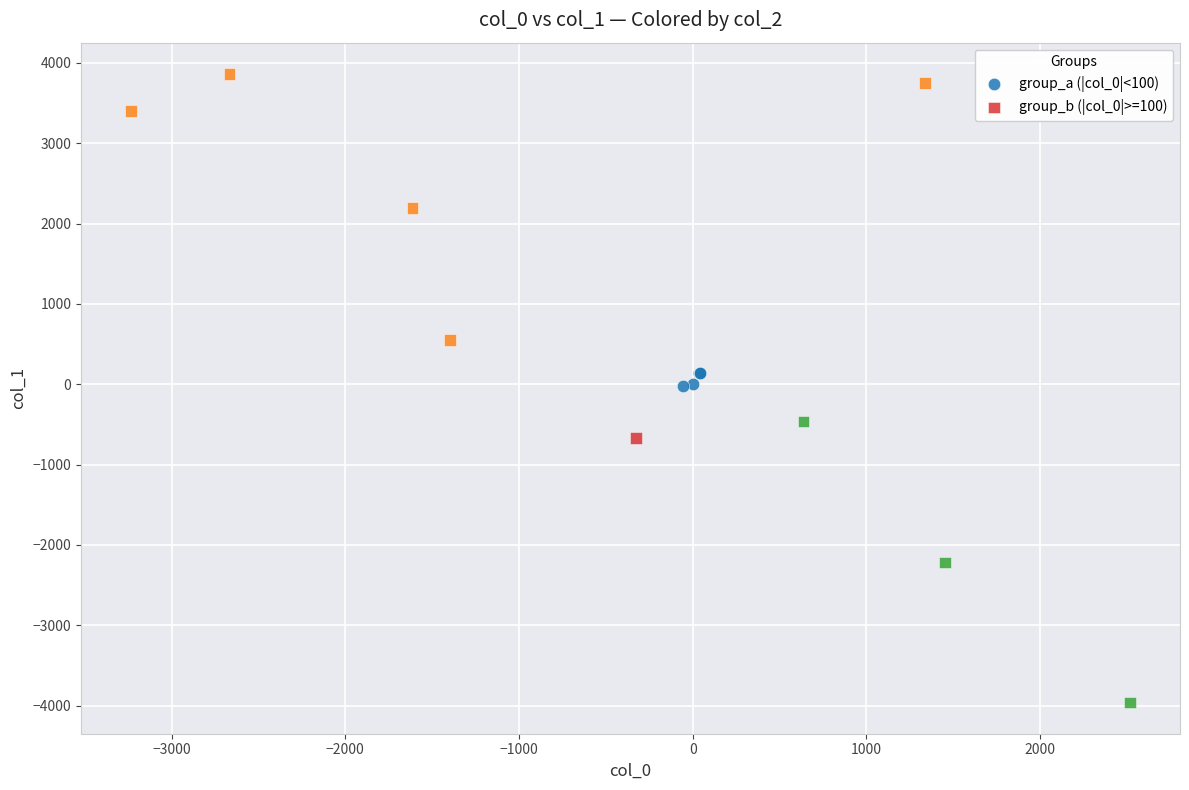

Which series reaches the maximum Y coordinate?

group_b (|col_0|>=100)